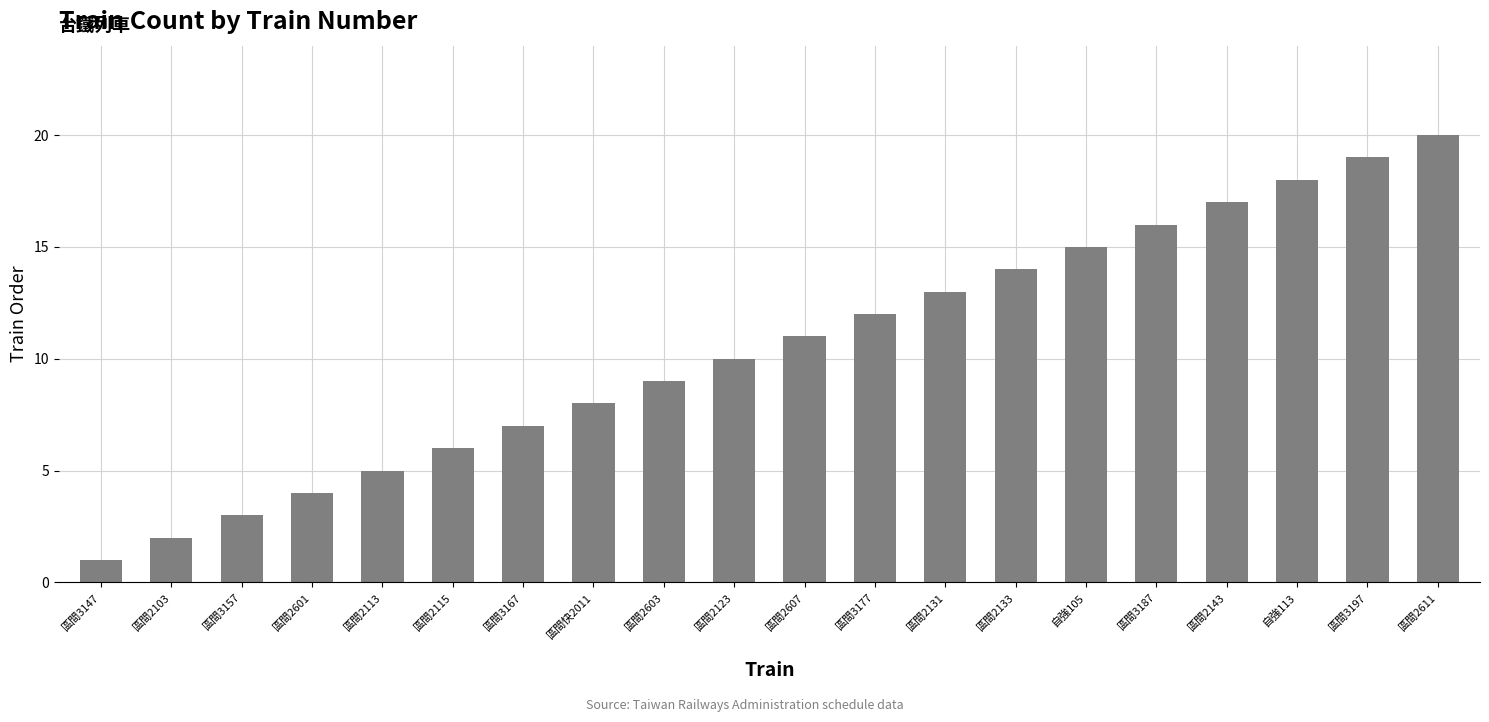

What is the sum of all values?

210